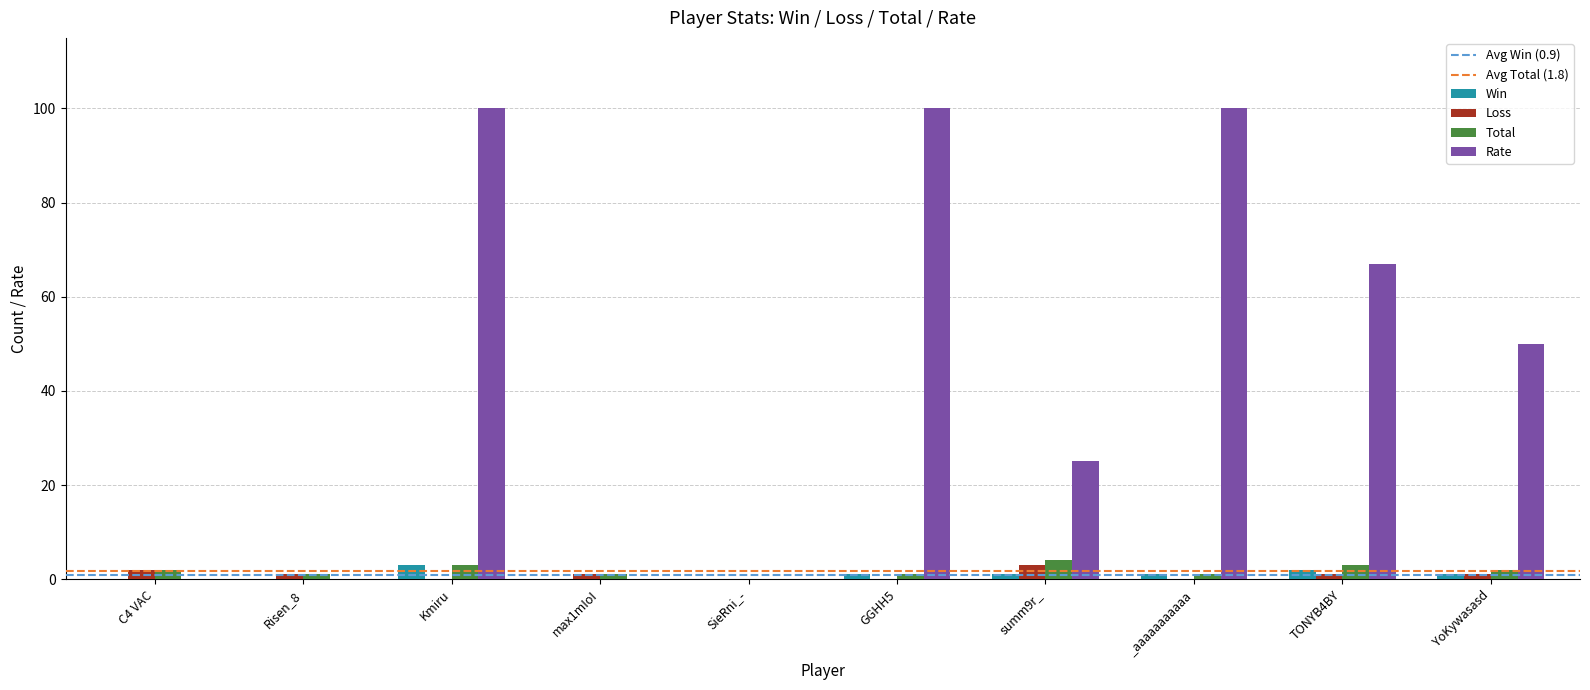

At which label does Win reach its peak?

Kmiru